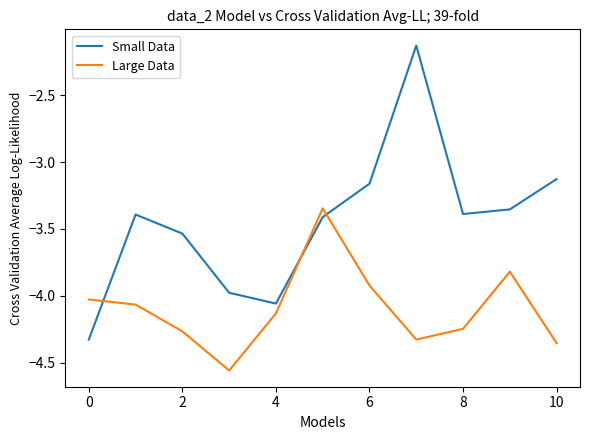

Which series has the largest total across all categories?

Small Data